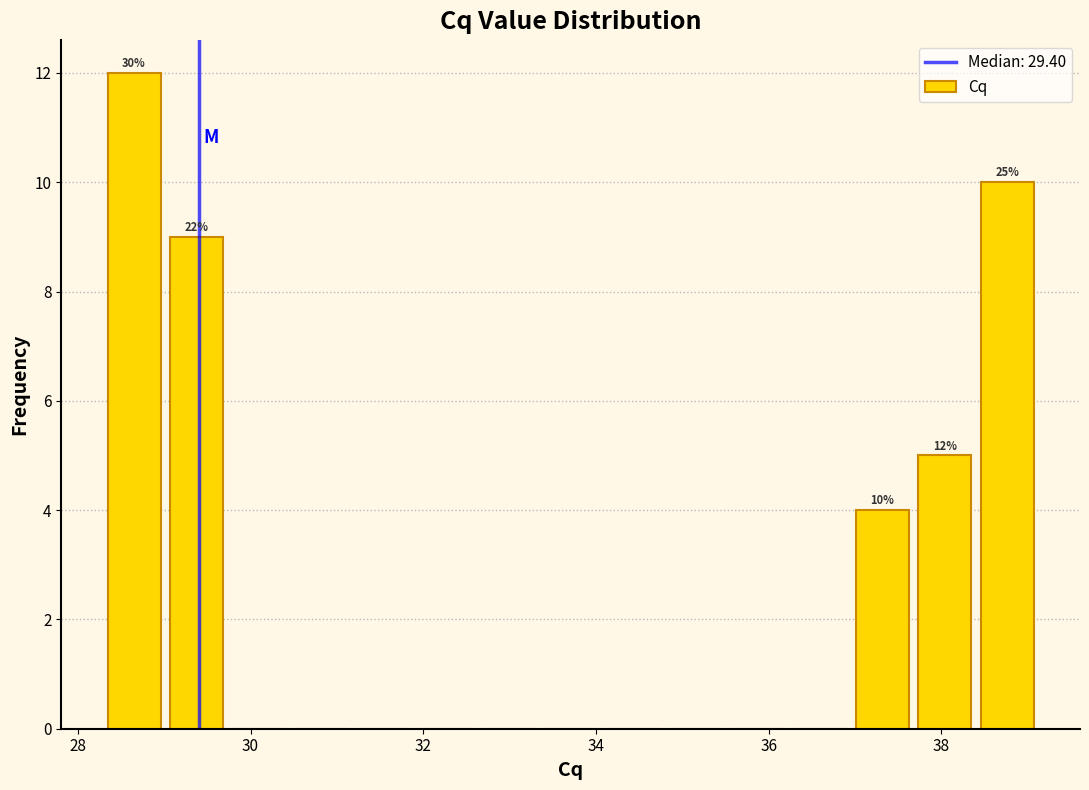

Around what value on the x-axis is the tallest bar? Give the approximate position of its centre, as read against the axis.

28.6